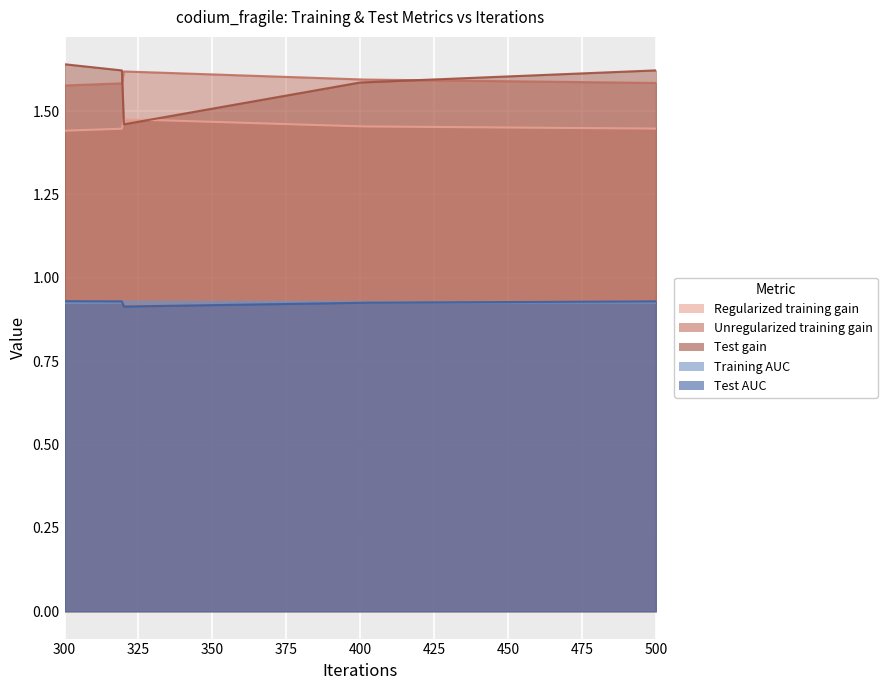

Where is the first local maximum for Test gain?

300